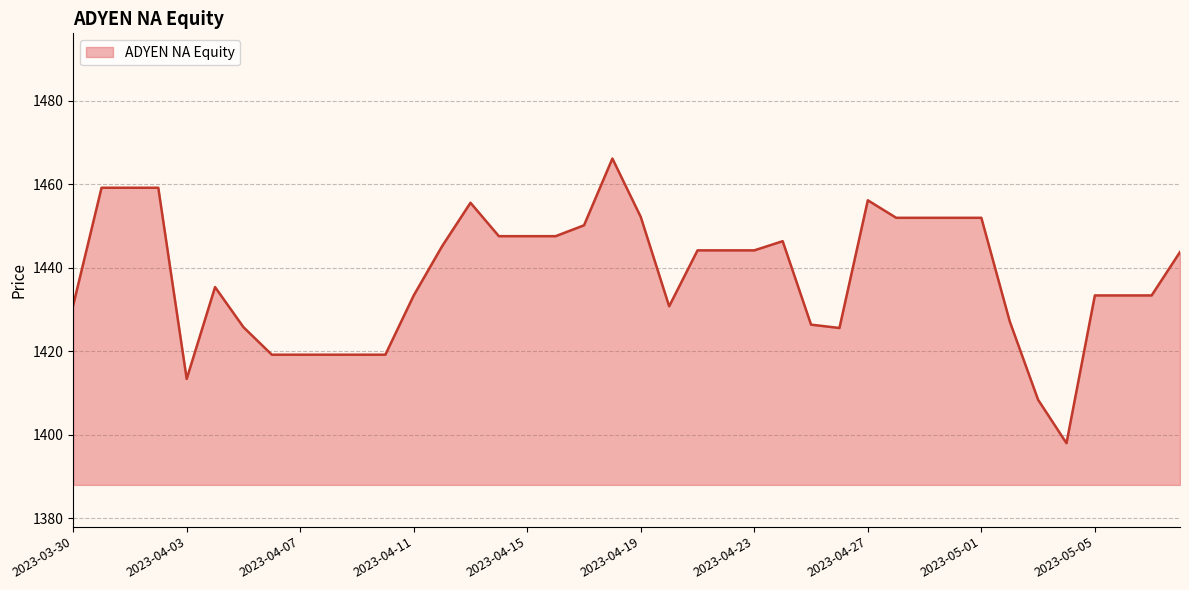

What is the average value?

1438.2